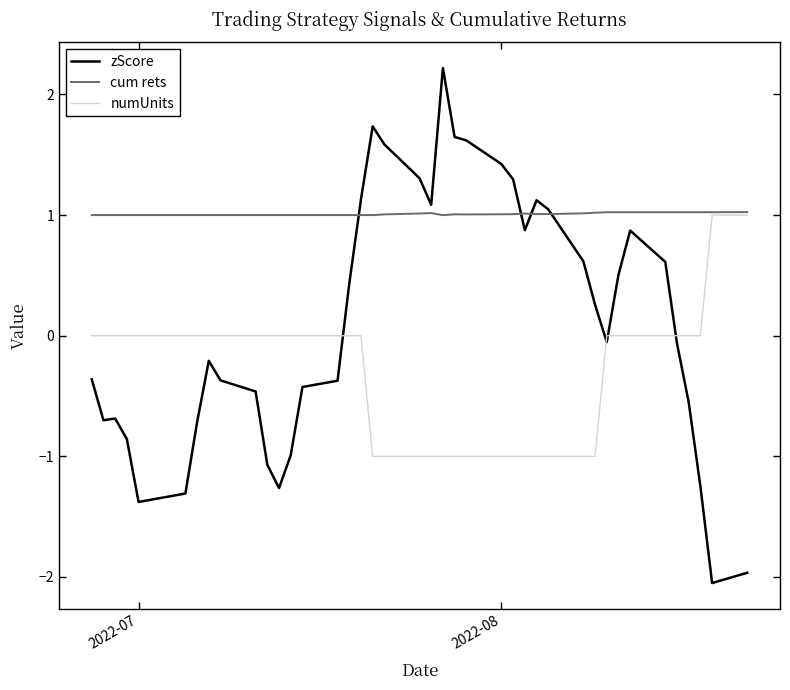

What is the greatest value displayed?

2.2